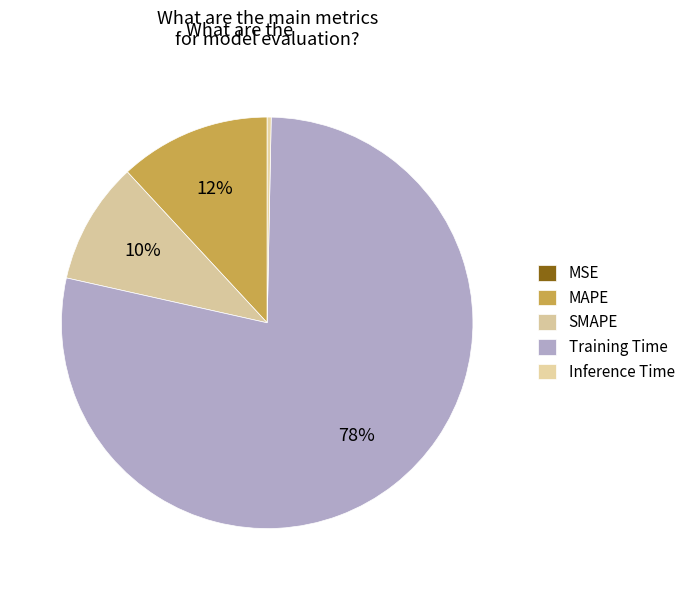

Approximately how many times larger is the value at SMAPE compared to Training Time?

0.1